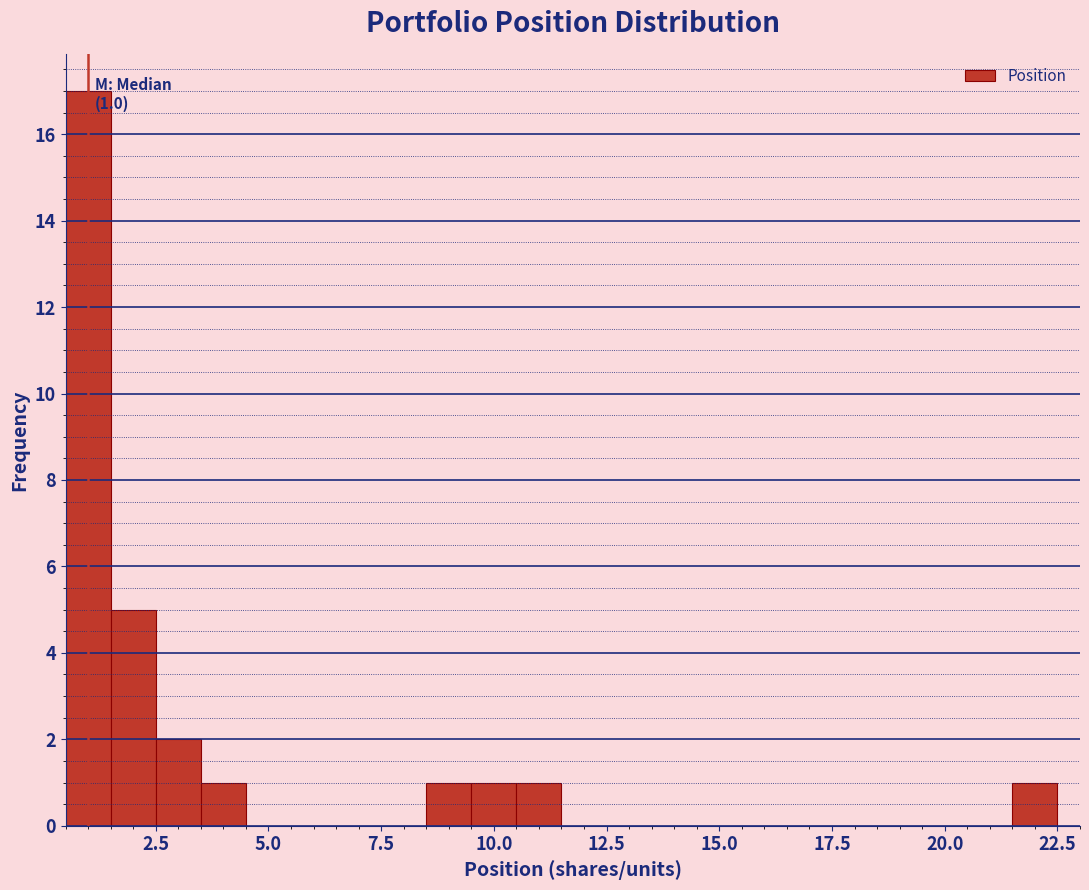

Read against the x-axis, roughly where is the centre of the tallest bar?

1.0